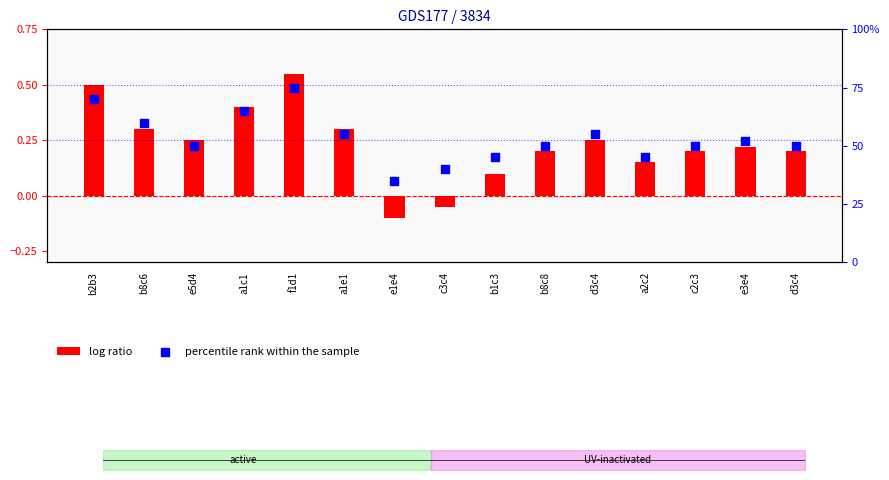

Which series reaches the minimum Y coordinate?

log ratio